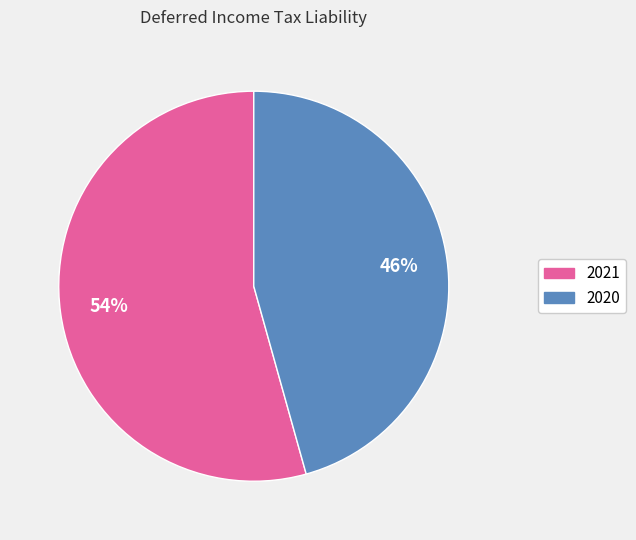

What is the largest slice in the pie chart?

2021